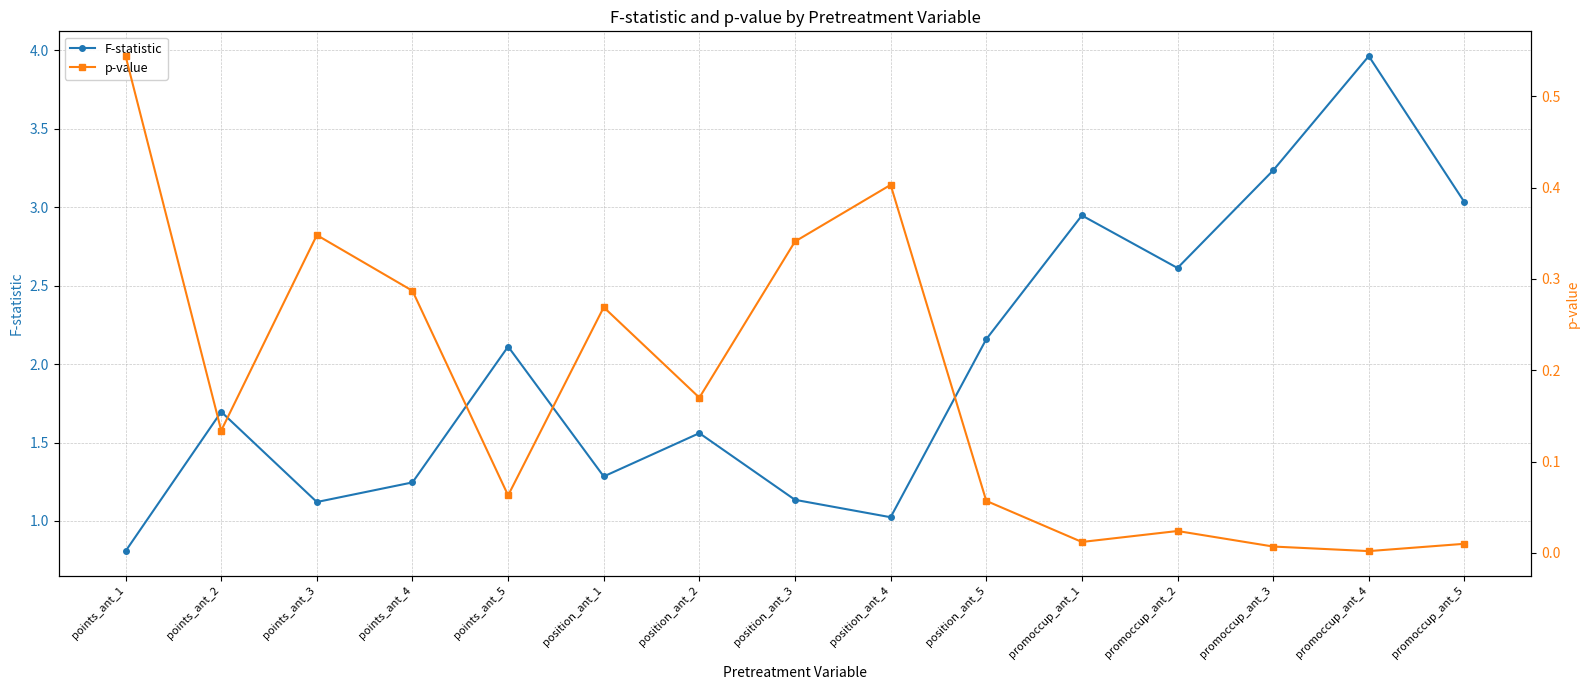

At which label does F-statistic reach its minimum?

points_ant_1